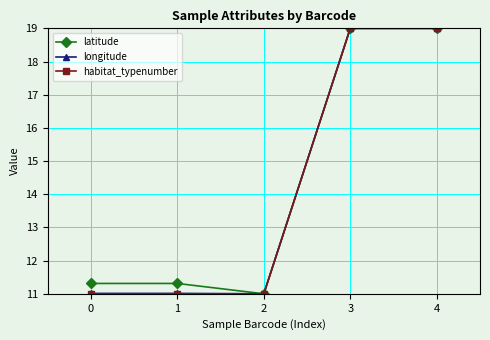

What is the lowest value of the longitude series?

11.0